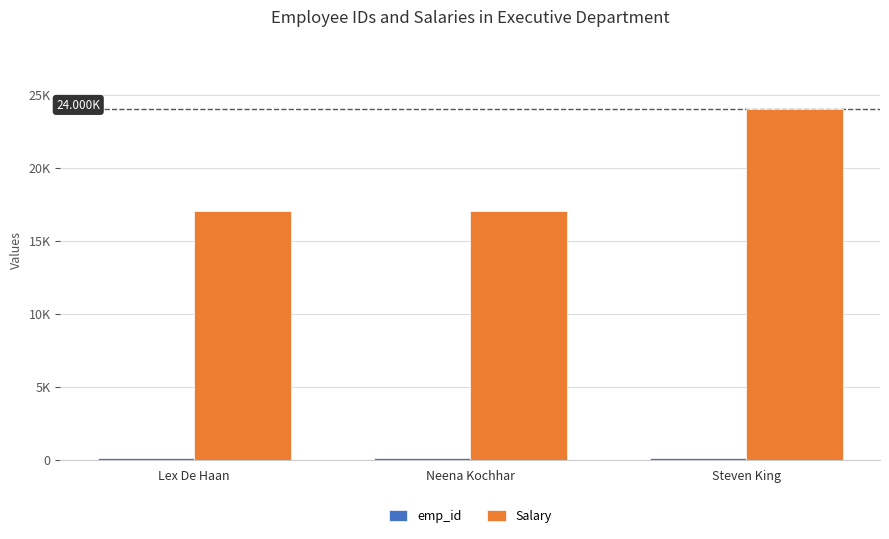

Reading left to right, transcribe all the data shown in this chart.

emp_id: 102	101	100
Salary: 17000	17000	24000